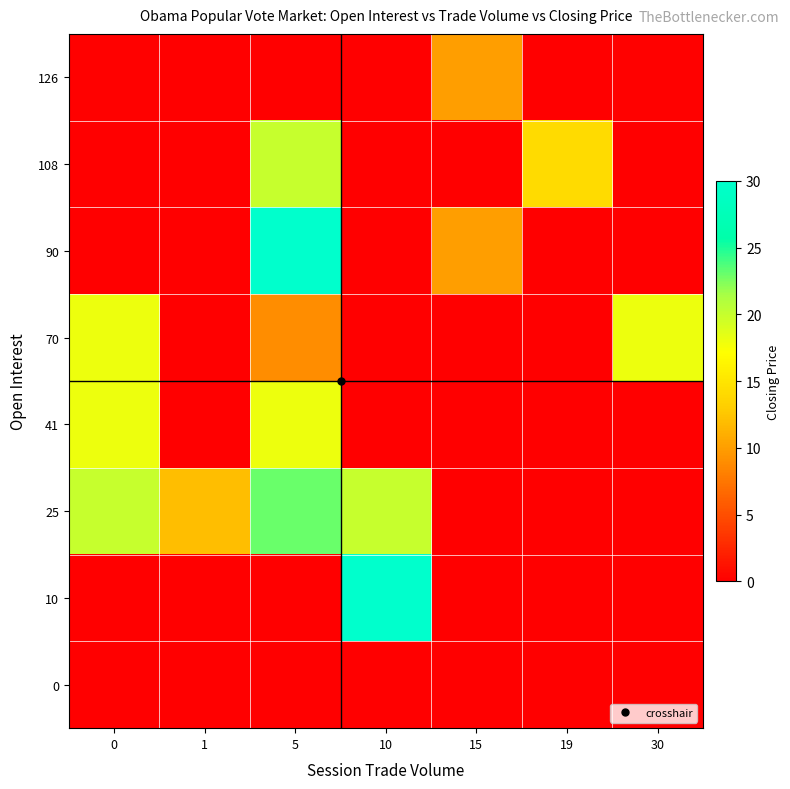

What is the maximum value shown in the chart?

30.0